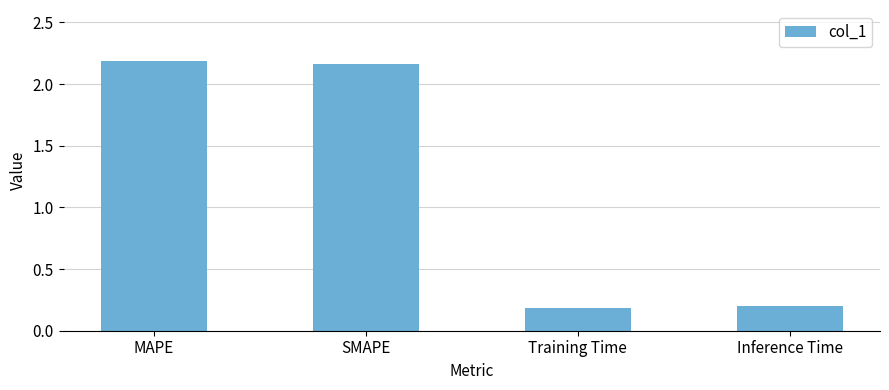

What is the smallest value displayed?

0.2